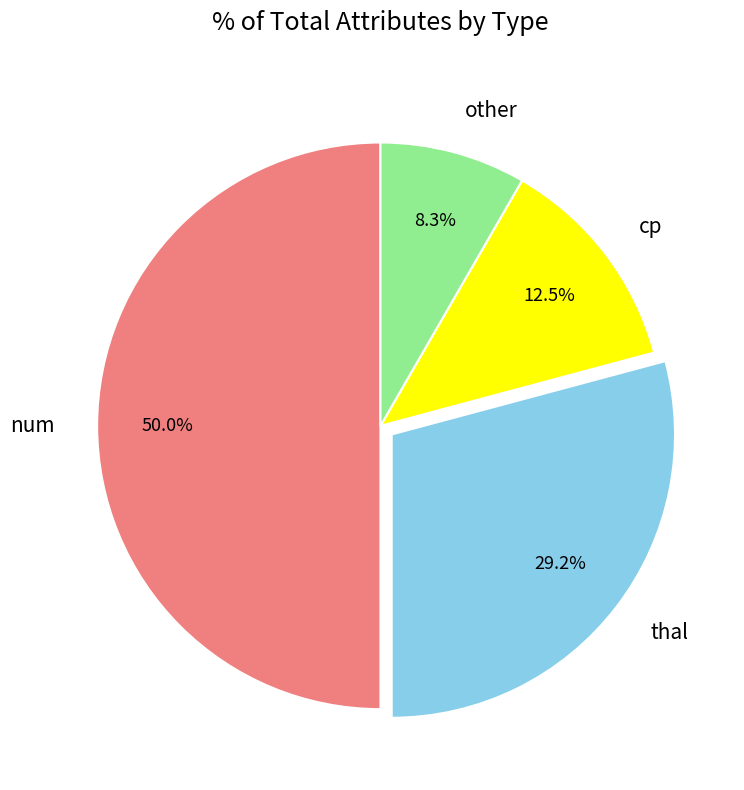

To the nearest percent, what is the difference between the largest and smallest slice percentages?

42%